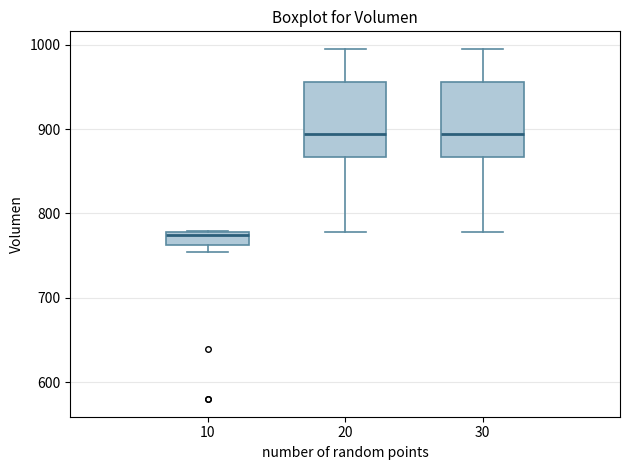

Where does the upper whisker of the box at x = 20 end on the y-axis? The values are not printed on the chart, so give them approximately, as read against the axis.

1000